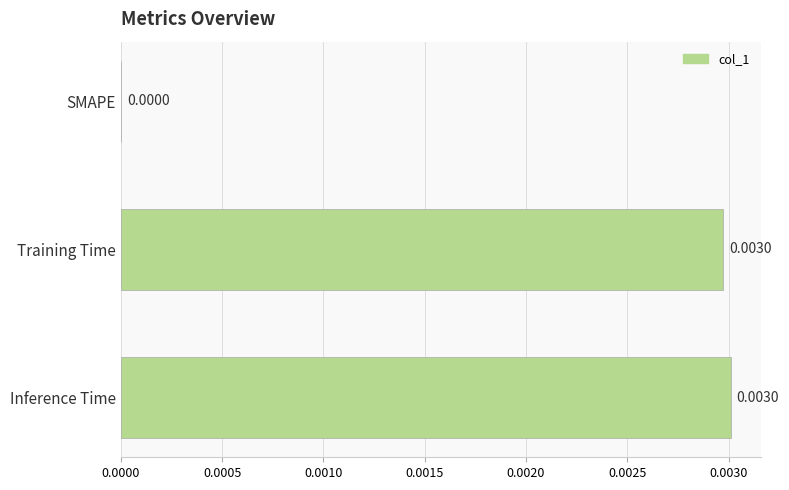

At which label is the value closest to 0?

SMAPE